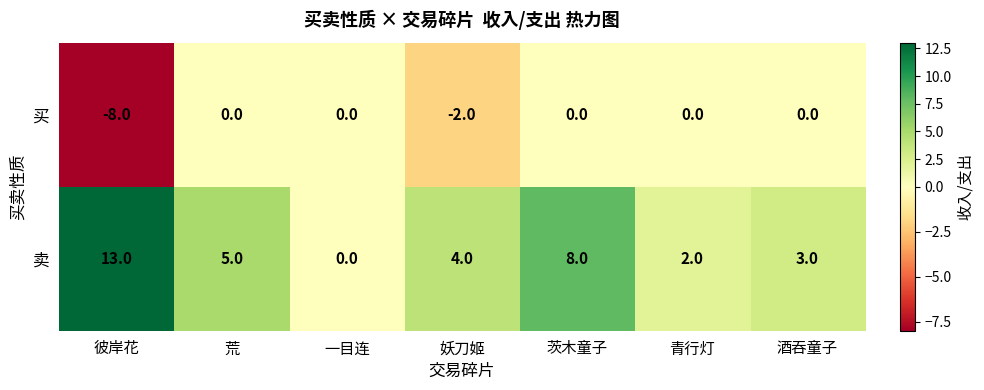

Reading left to right, list all the values displayed in this chart.

买: 彼岸花=-8	荒=0	一目连=0	妖刀姬=-2	茨木童子=0	青行灯=0	酒吞童子=0
卖: 彼岸花=13	荒=5	一目连=0	妖刀姬=4	茨木童子=8	青行灯=2	酒吞童子=3